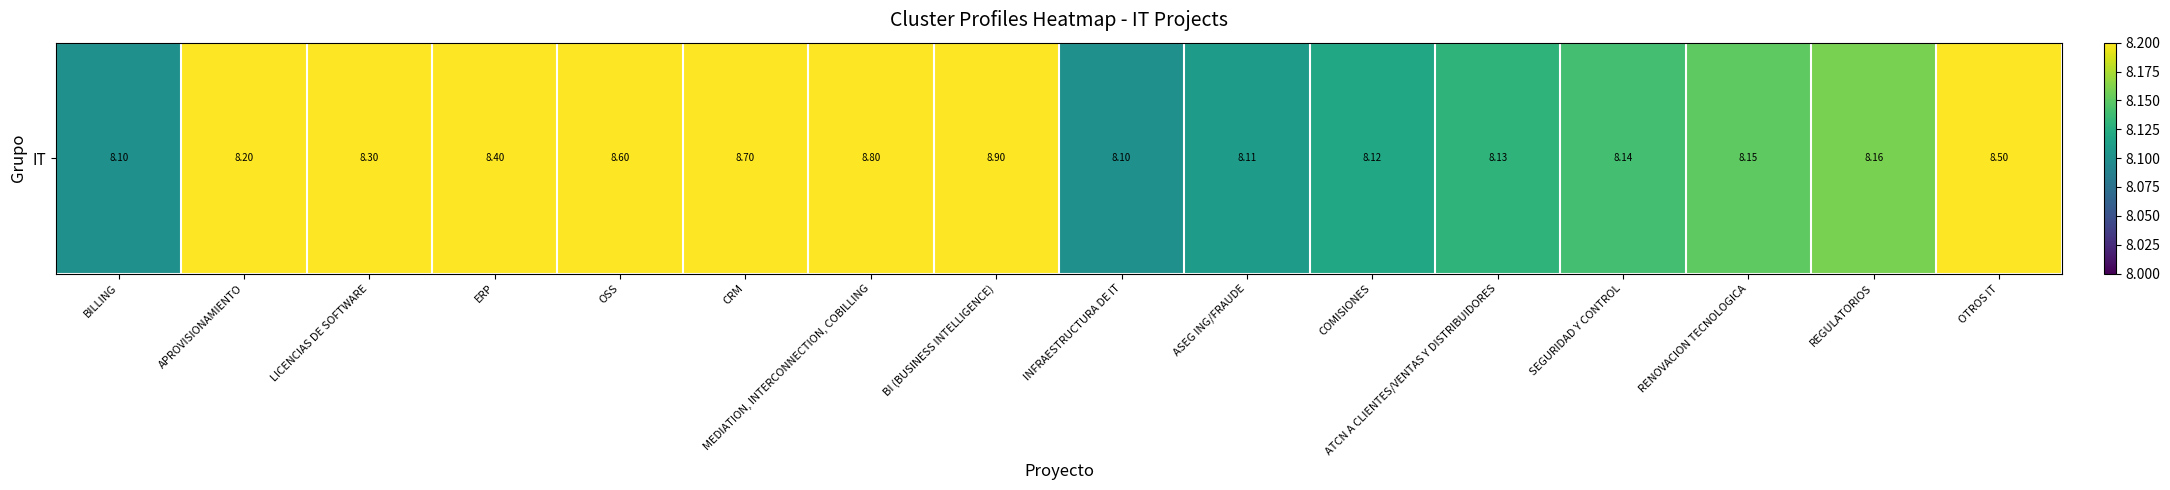

Is it true that the value at BI (BUSINESS INTELLIGENCE) is 8.9?

True